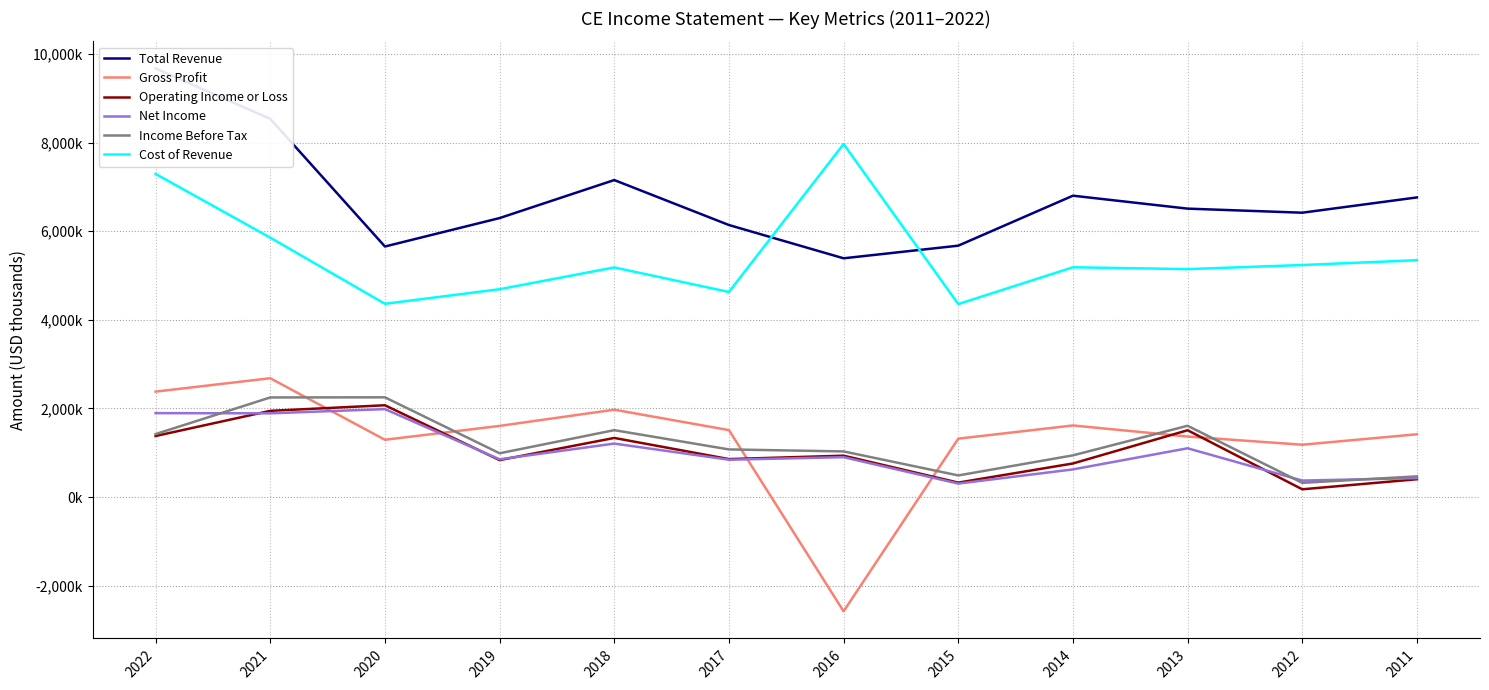

True or false: Cost of Revenue and Net Income intersect in this chart.

False